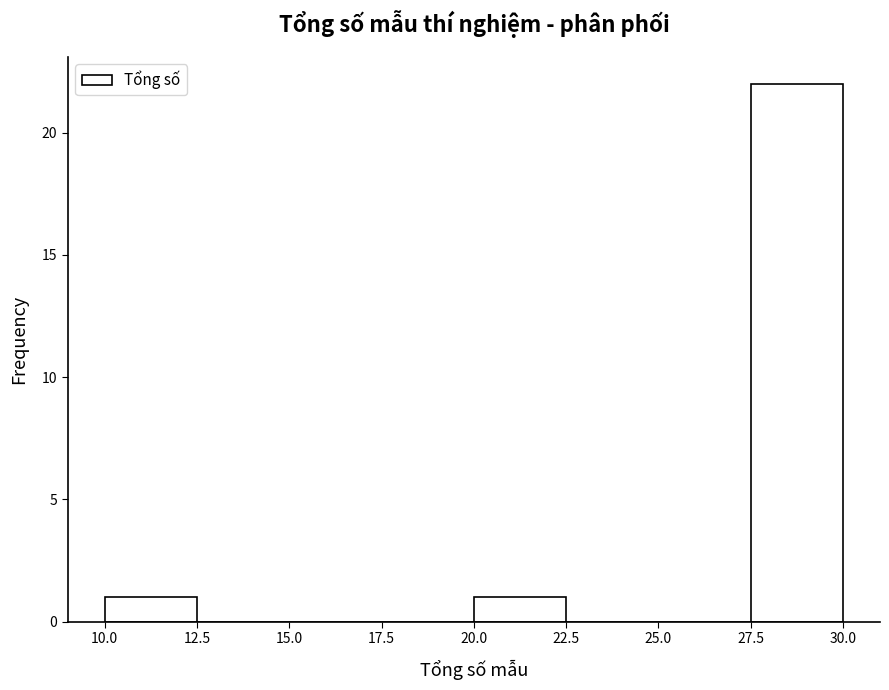

What is the height of the bar covering 10.0 to 12.5 on the x-axis? The values are not printed on the chart, so give them approximately, as read against the axis.

1